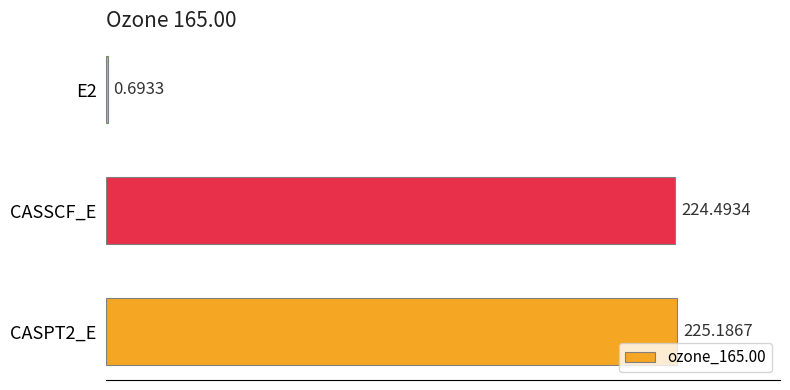

Approximately how many times larger is the value at CASPT2_E compared to CASSCF_E?

1.0